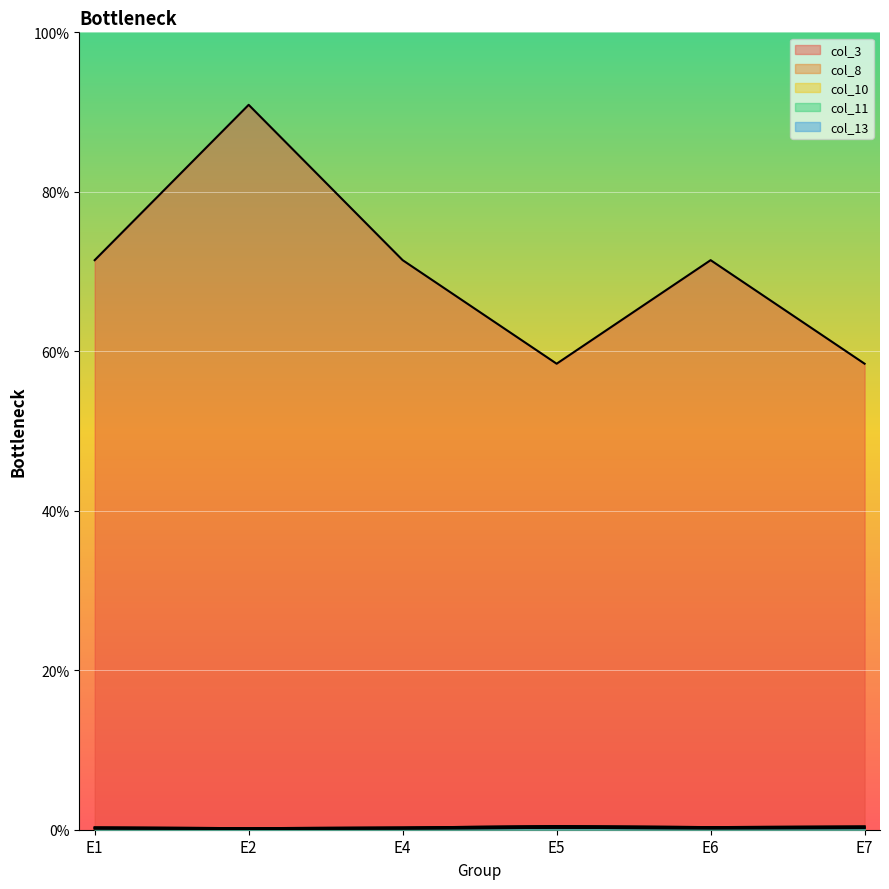

Reading right to left, transcribe all the data shown in this chart.

col_3: 0.6	0.7	0.6	0.7	0.9	0.7
col_8: 0.0	0.0	0.0	0.0	0.0	0.0
col_10: 0.0	0.0	0.0	0.0	0.0	0.0
col_11: 0.0	0.0	0.0	0.0	0.0	0.0
col_13: 0.0	0.0	0.0	0.0	0.0	0.0